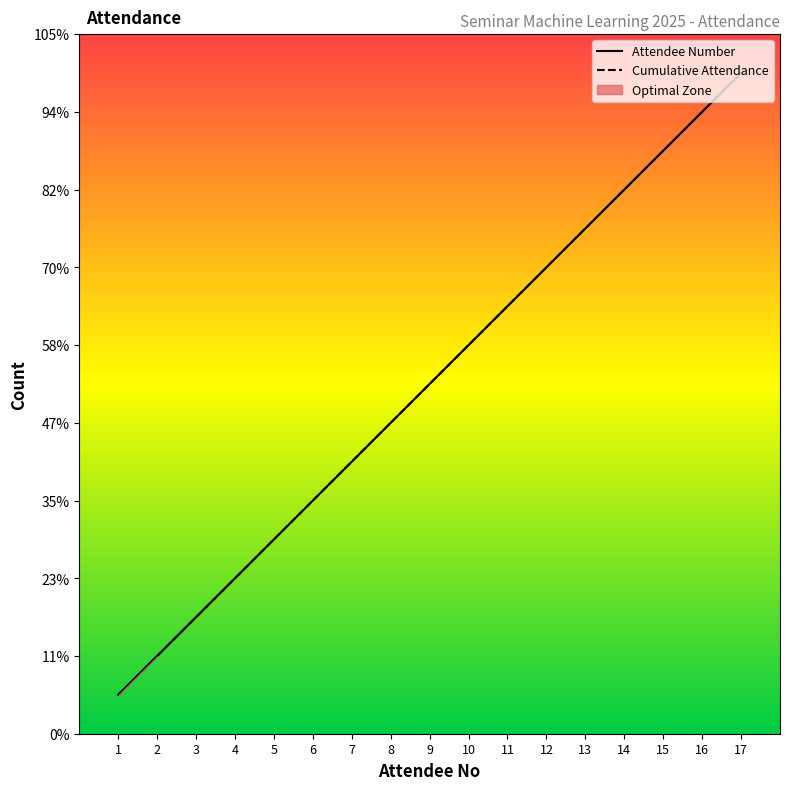

Between 2 and 12, which is larger?

12